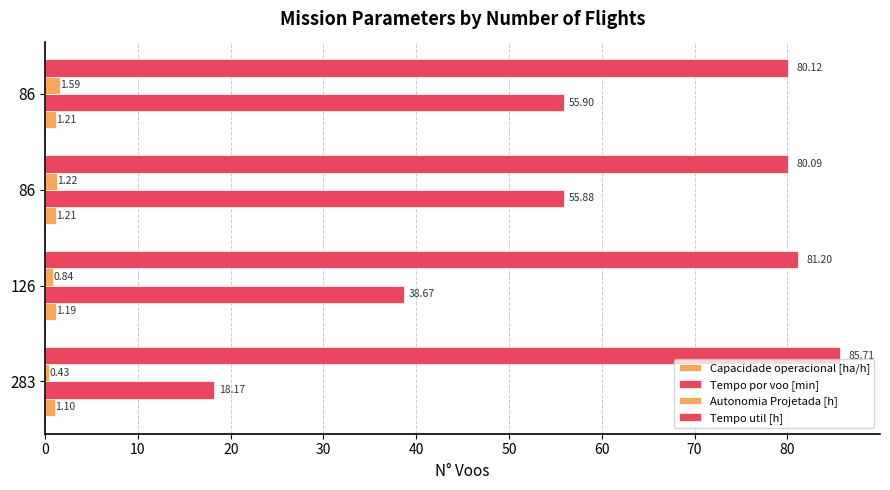

Reading left to right, what are all the values shown in this chart?

Capacidade operacional [ha/h]: 1.1	1.2	1.2	1.2
Tempo por voo [min]: 18.2	38.7	55.9	55.9
Autonomia Projetada [h]: 0.4	0.8	1.2	1.6
Tempo util [h]: 85.7	81.2	80.1	80.1